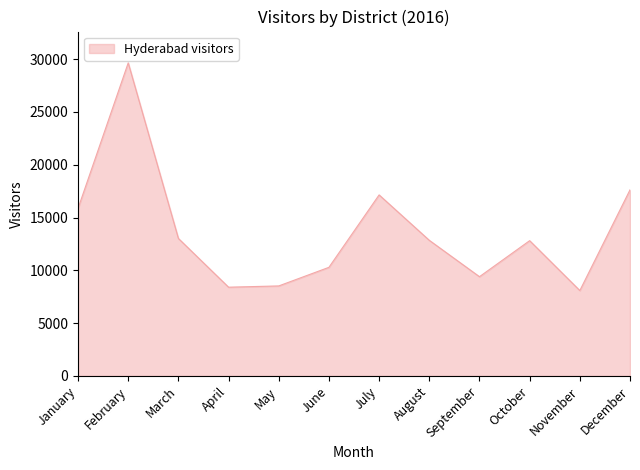

Does the chart display data point markers on the line(s)?

No